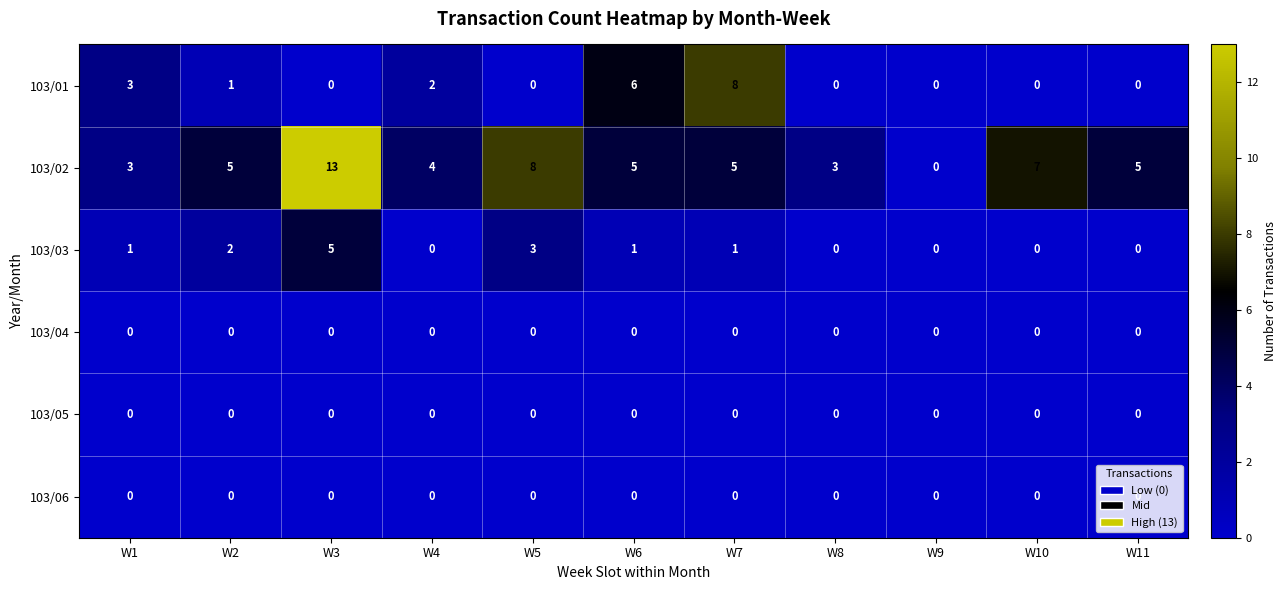

What value does the 103/02 series have at W3?

13